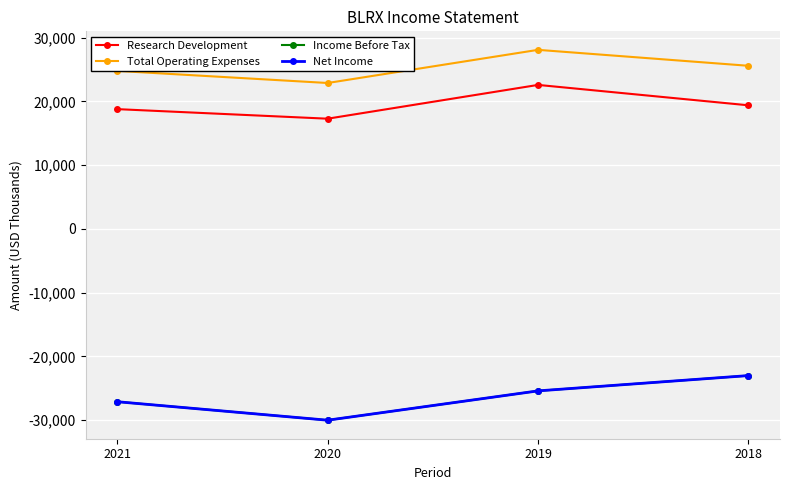

Does the chart have visible grid lines?

Yes